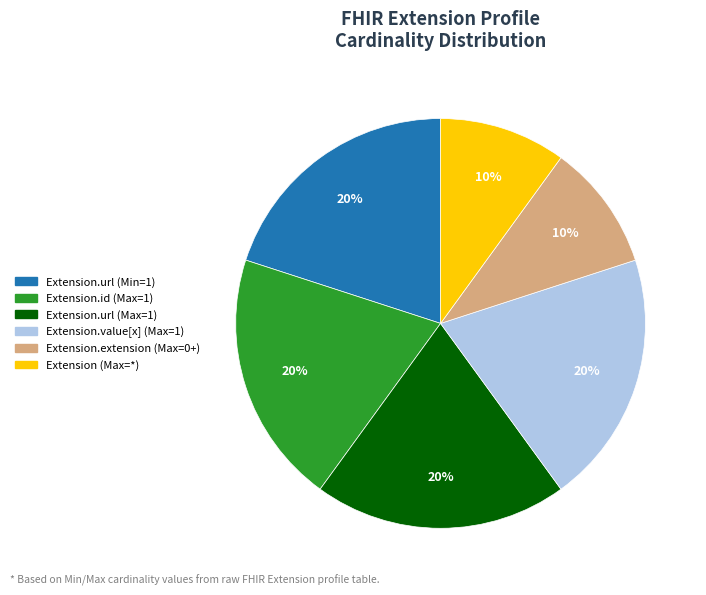

True or false: Extension (Max=*) accounts for 10% of the total.

True